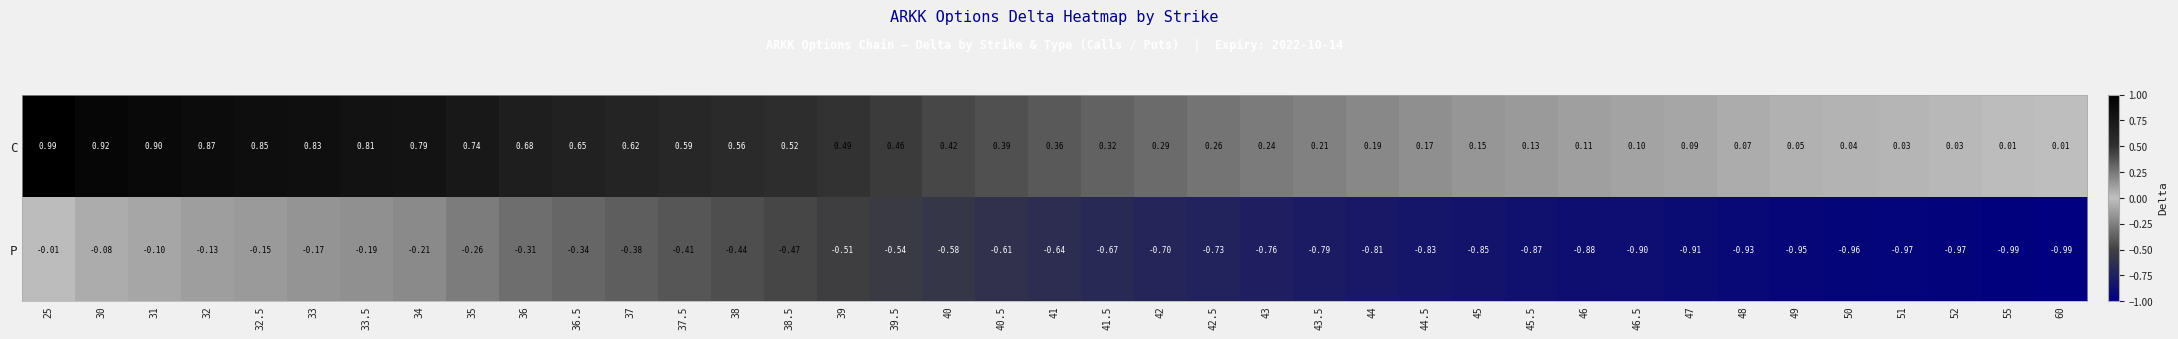

At 30, list the series in order from largest to smallest.

C, P